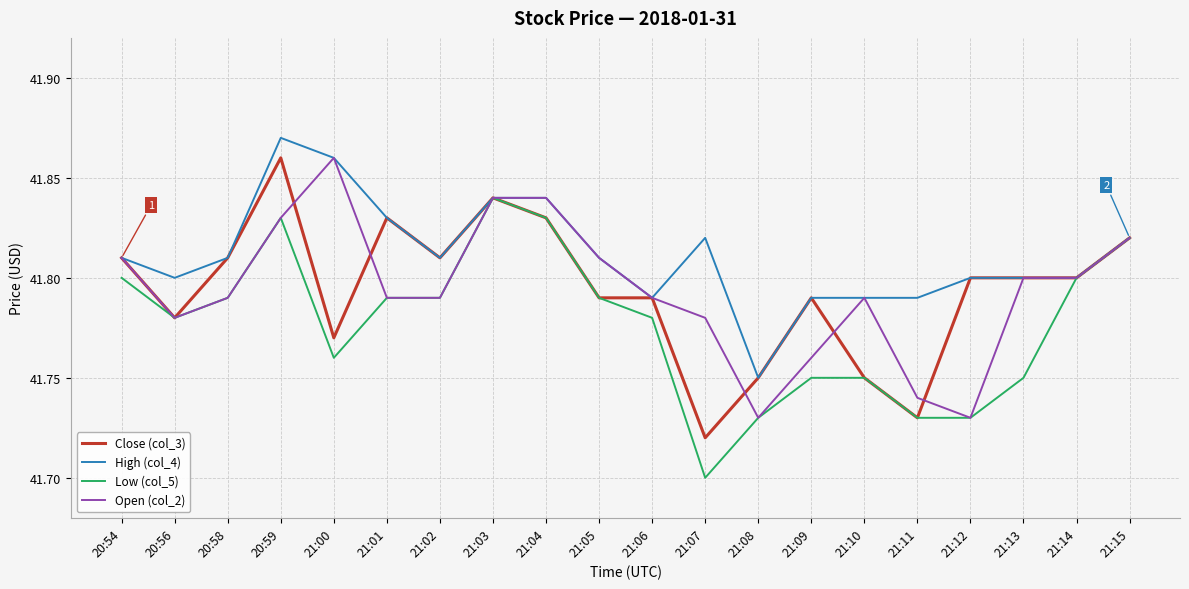

What is the difference between the maximum and minimum values in the Close (col_3) series?

0.1